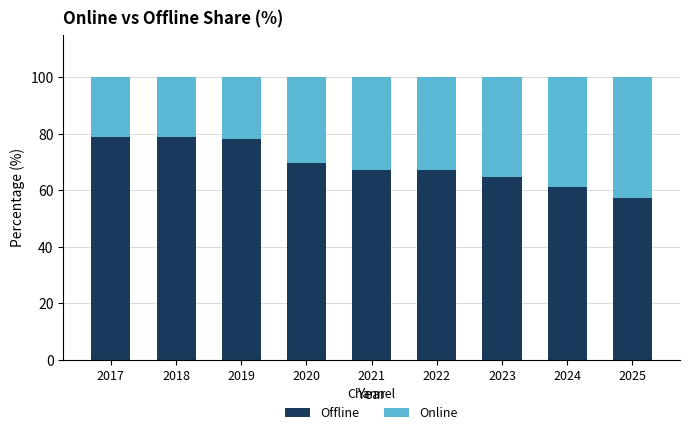

What is the average value of the Offline series?

69.2